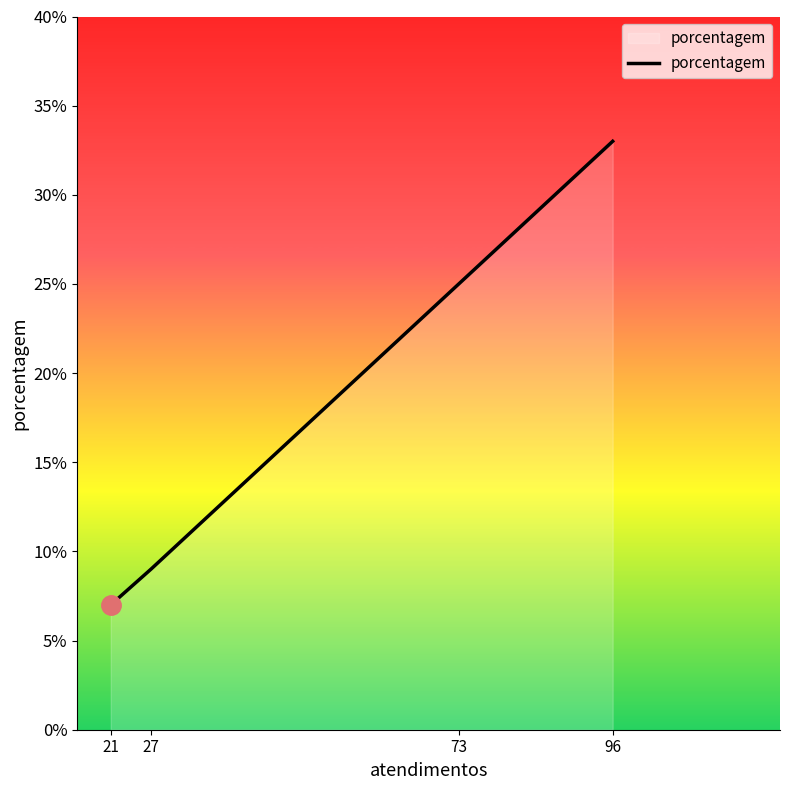

Reading left to right, list all the values displayed in this chart.

21=7	27=9	73=25	96=33